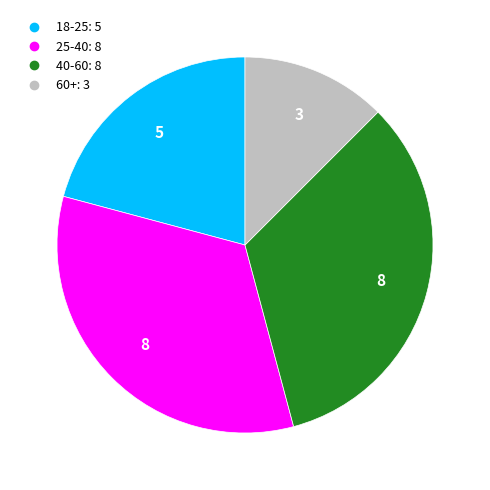

Which category has the smallest portion of the pie?

60+